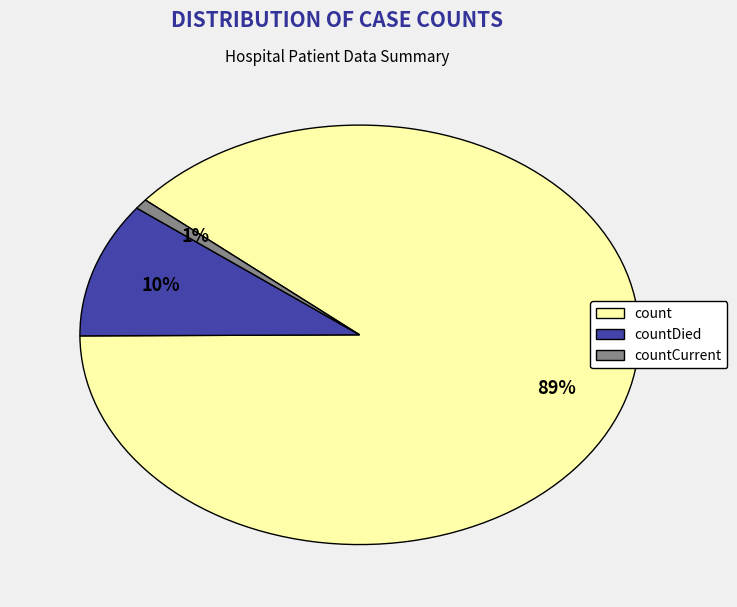

Is there a majority slice in this chart?

Yes